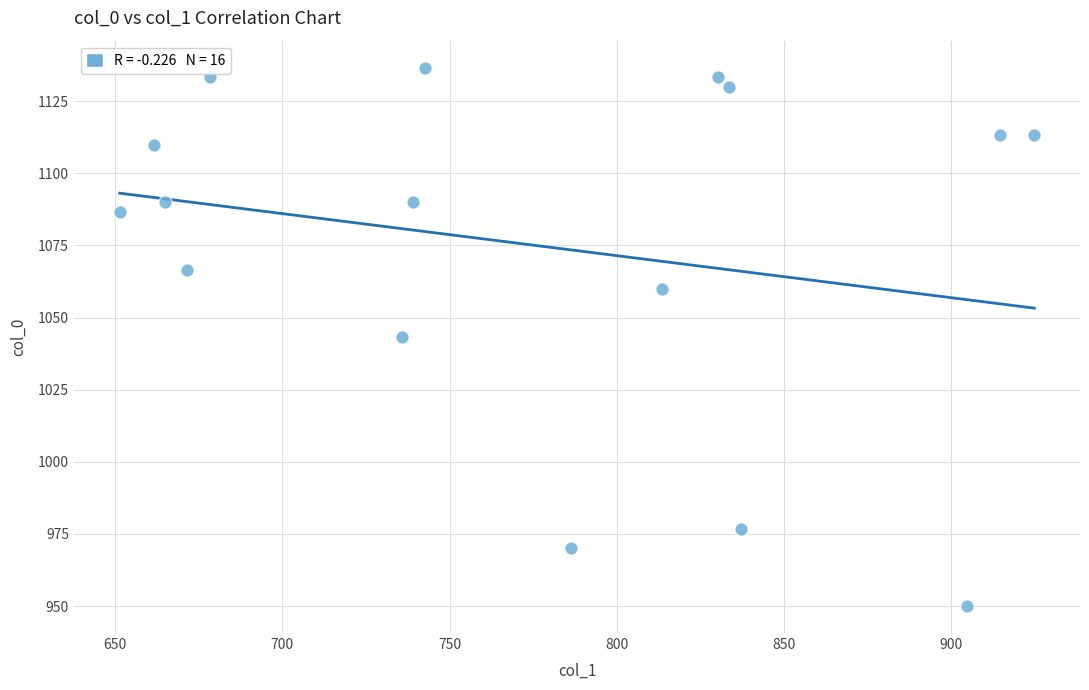

What is the range of Y values (max minus min)?

186.7